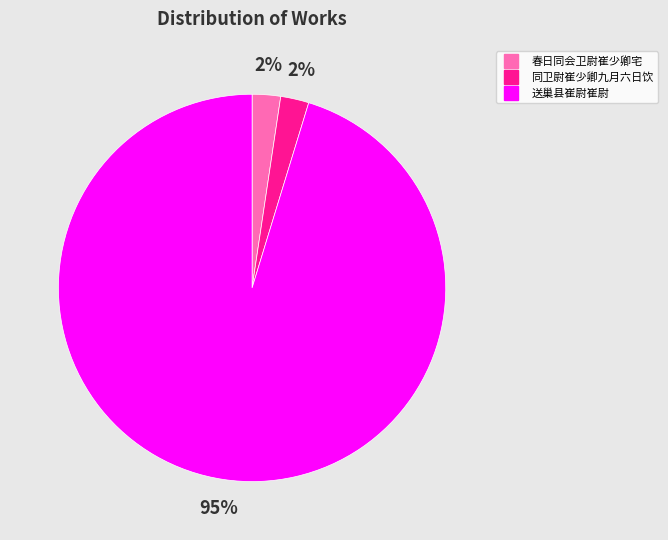

True or false: 同卫尉崔少卿九月六日饮 accounts for 2% of the total.

True